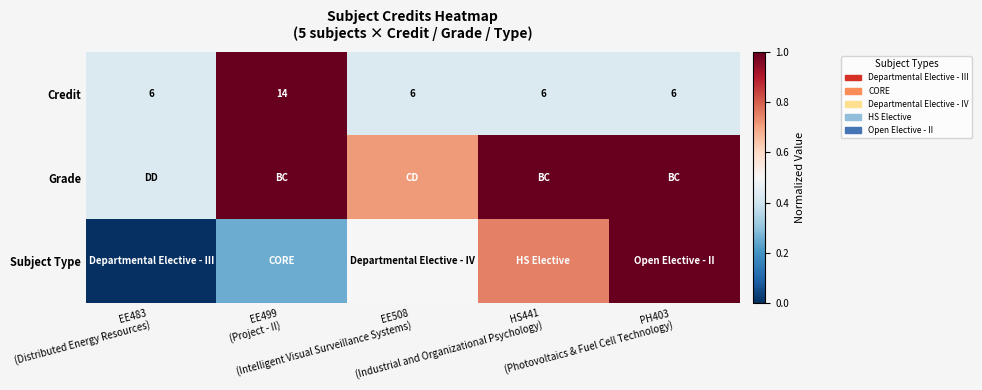

What is the spread (max minus min) of values at EE508
(Intelligent Visual Surveillance Systems)?

0.3